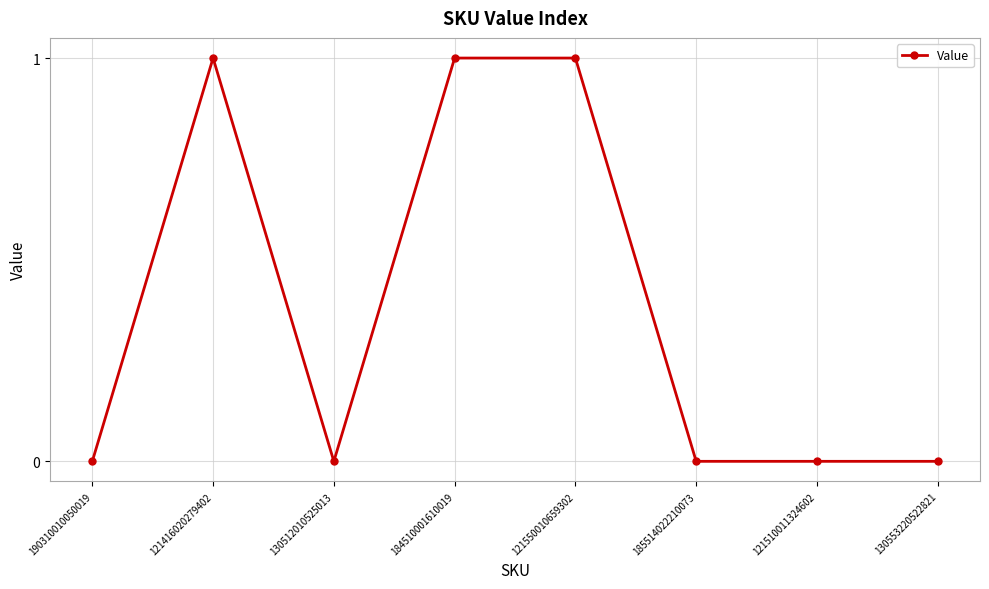

How many data points does each series have?

8